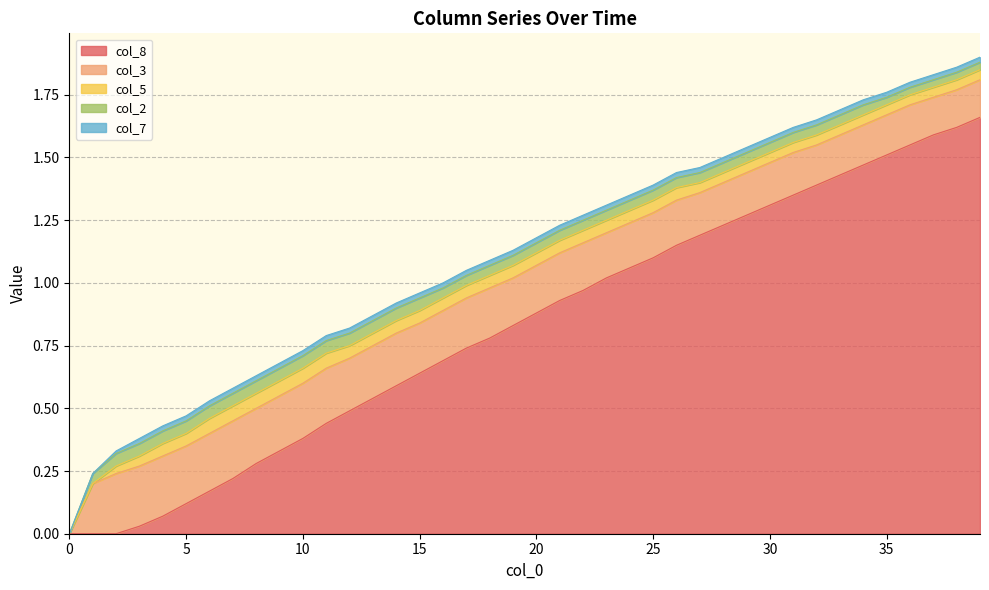

The value of col_2 at 4 is 0.1. True or false?

False